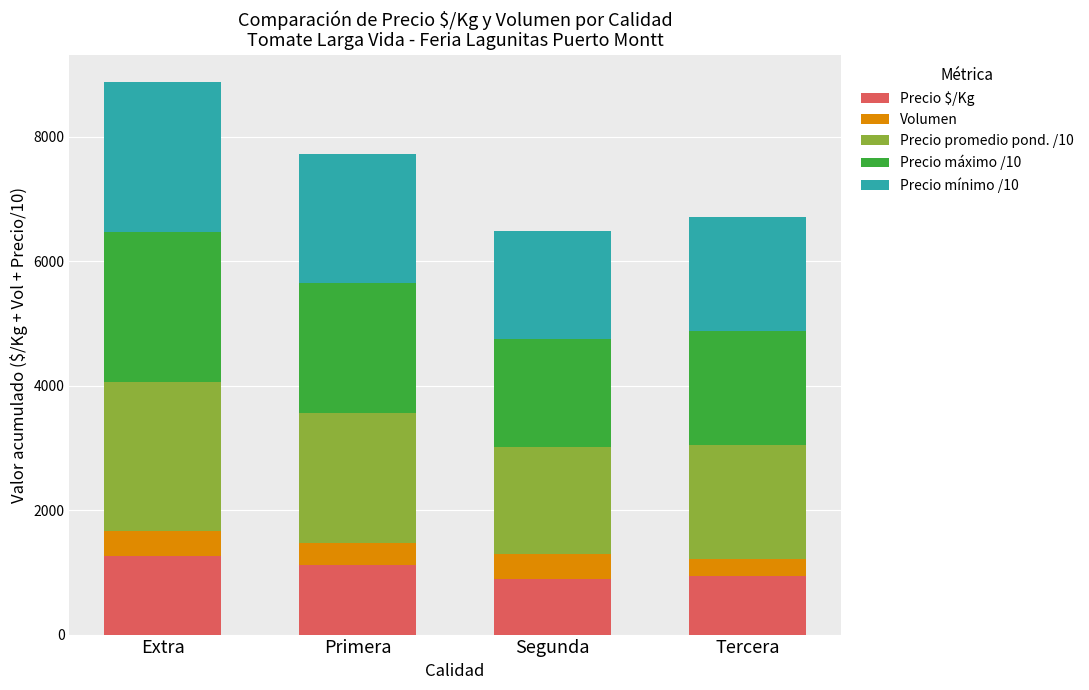

What is the difference between the Precio $/Kg values at Primera and Segunda?

228